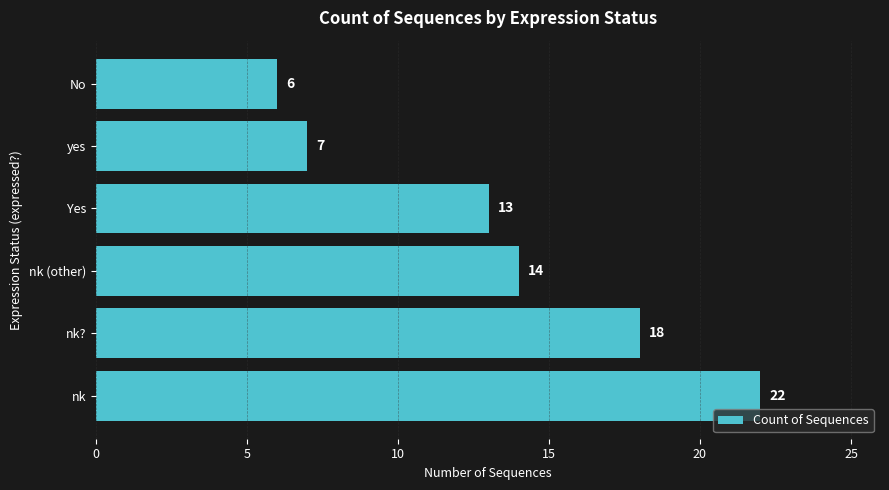

Does the chart contain stacked bars?

No